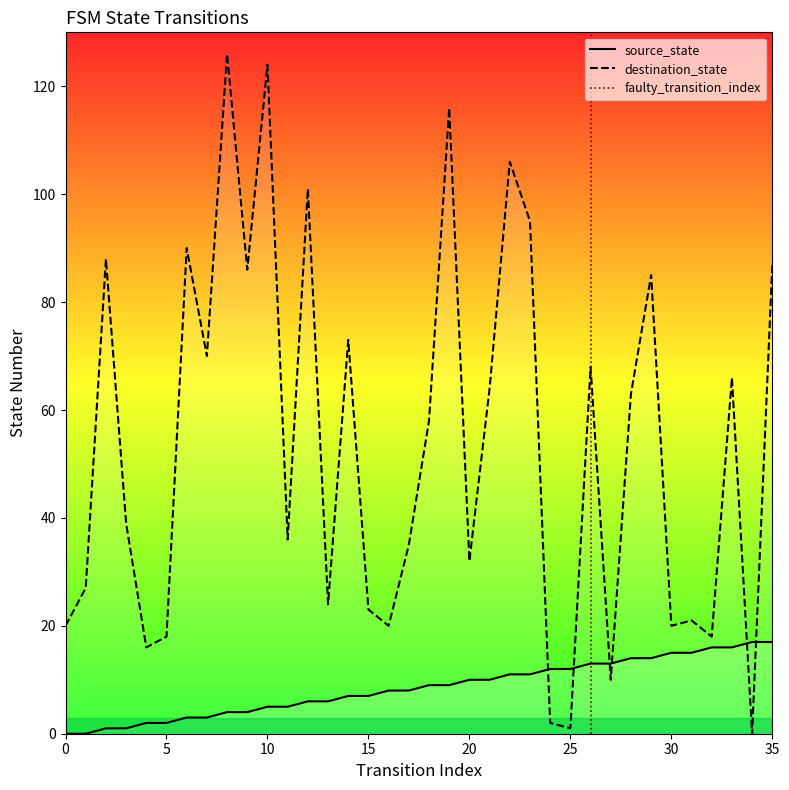

What is the difference between the maximum and minimum values in the destination_state series?

126